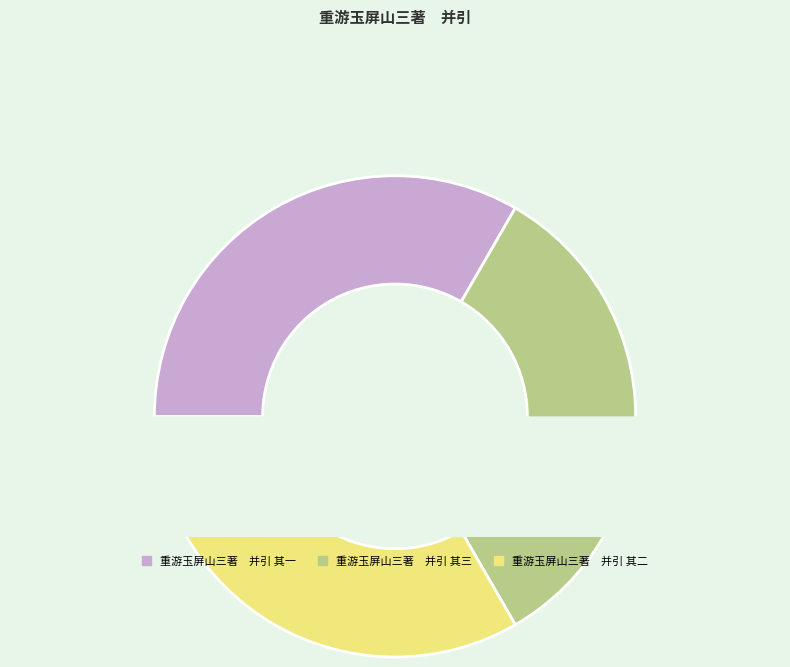

Which slice is the largest?

重游玉屏山三著　并引 其三